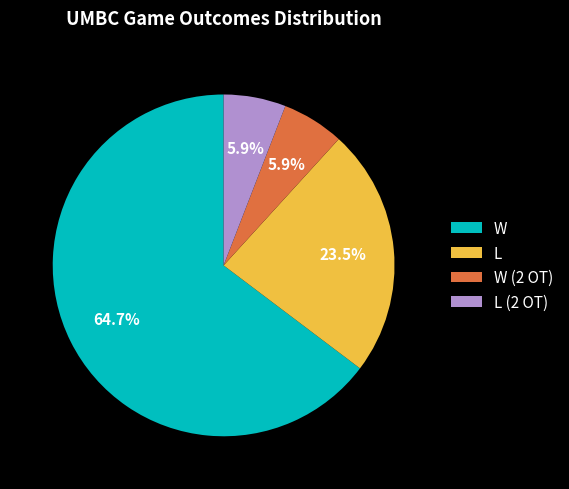

How many slices are in this pie chart?

4